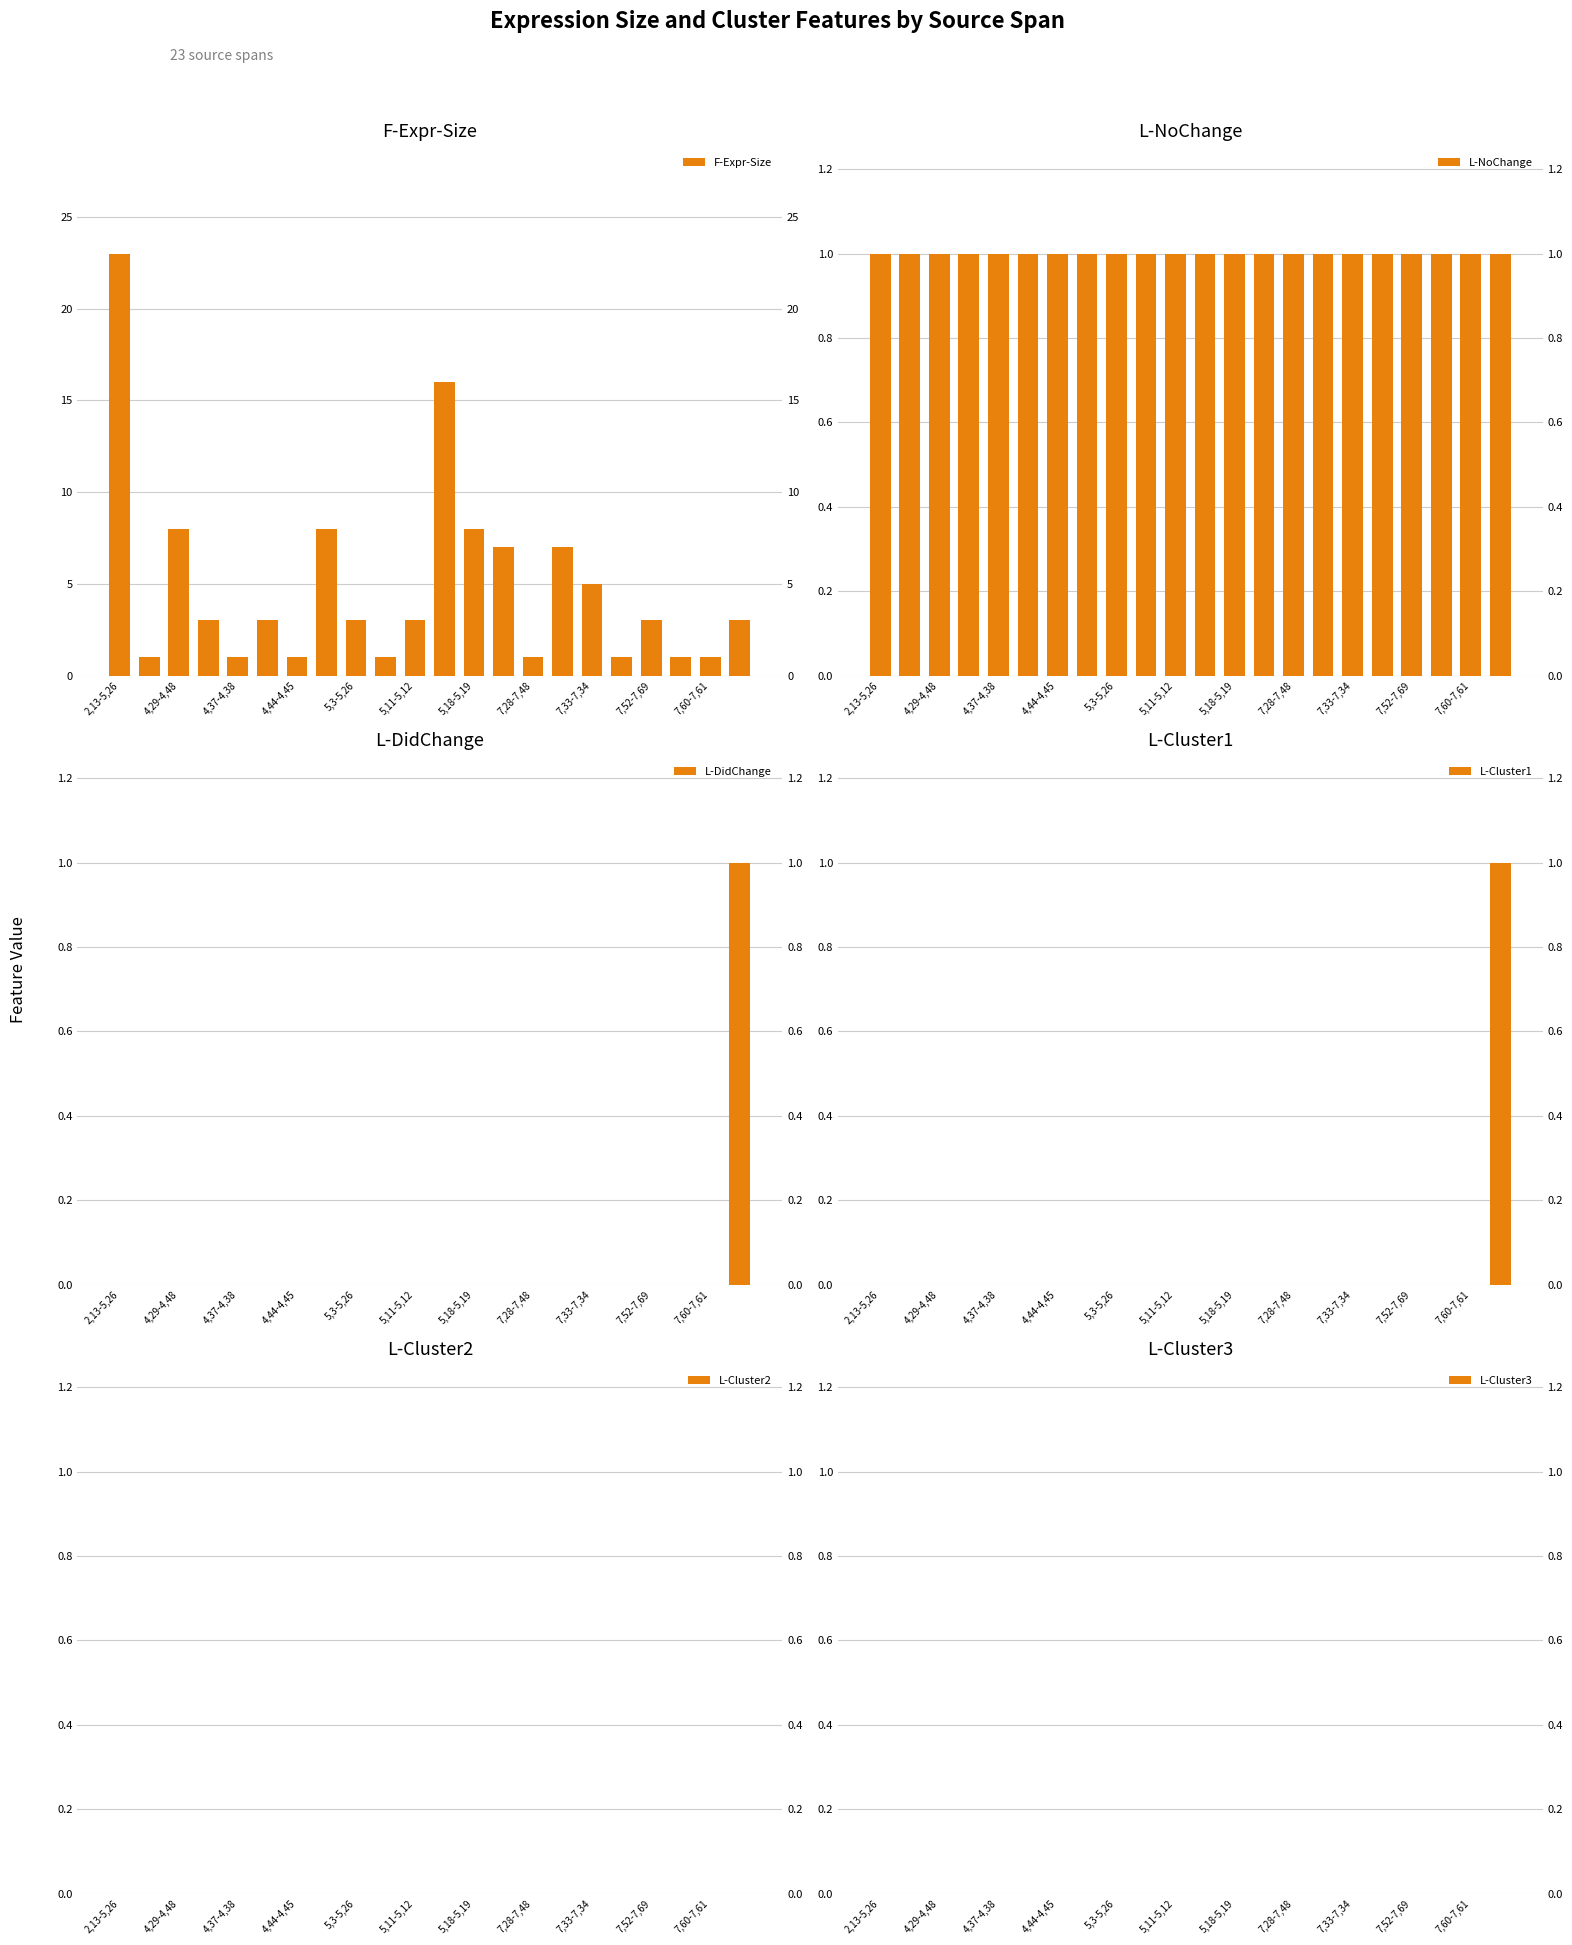

List the series in order of their peak value, lowest first.

L-Cluster2, L-Cluster3, L-NoChange, L-DidChange, L-Cluster1, F-Expr-Size